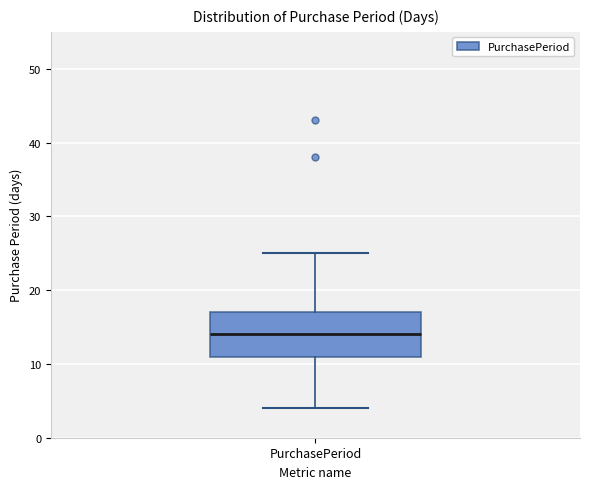

Read this box plot against the y-axis: the position of the median line, the range covered by the box, and the ends of both whiskers. The values are not printed on the chart, so give them approximately, as read against the axis.

median 14, box 11 to 17, whiskers 4 to 25